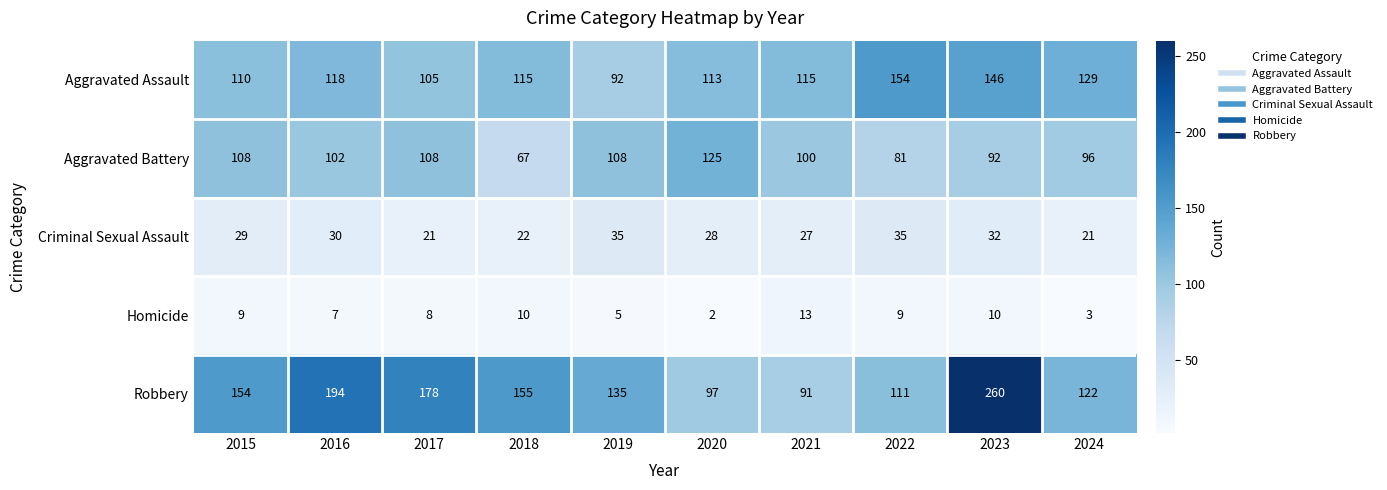

Read the Aggravated Assault value at 2023, to the nearest 5.

145